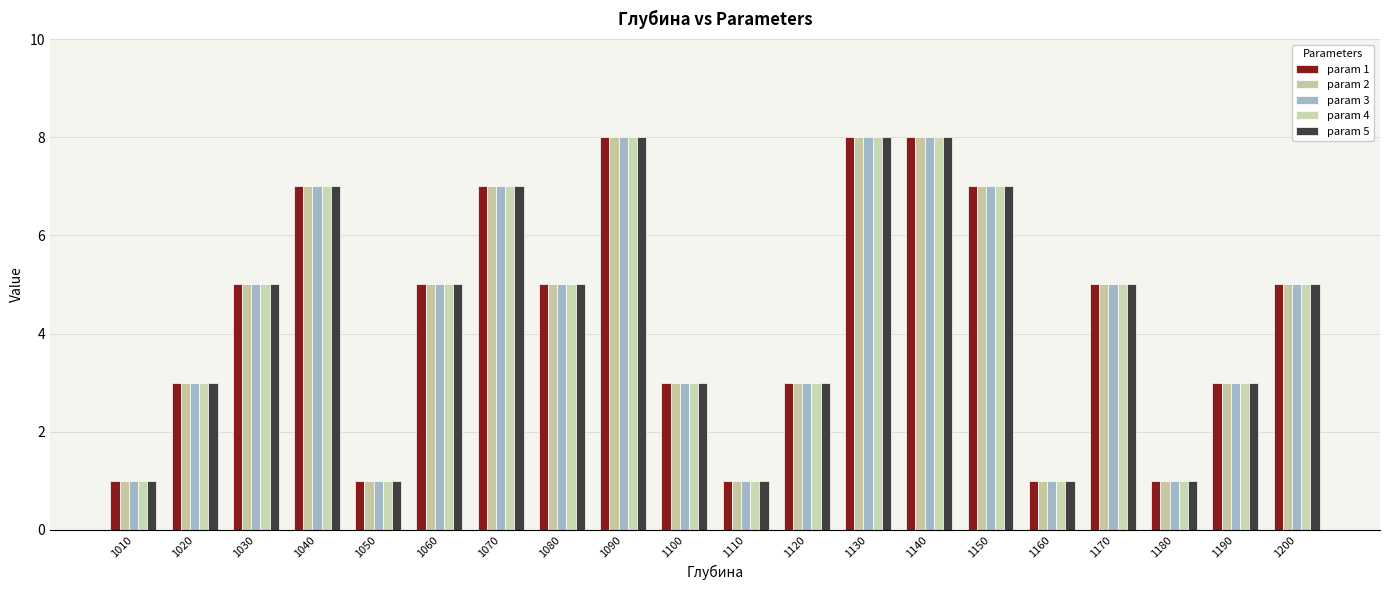

What is the sum of the param 2 values at 1160 and 1200?

6